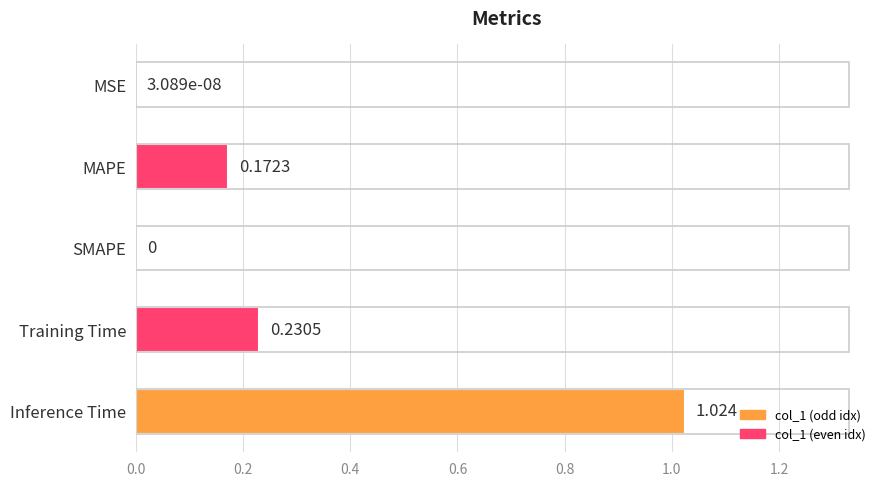

Which category has the highest value across all series?

Inference Time